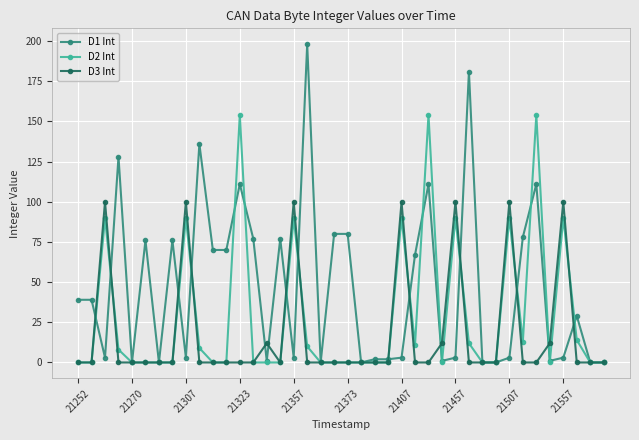

Which series has the widest spread of values?

D1 Int